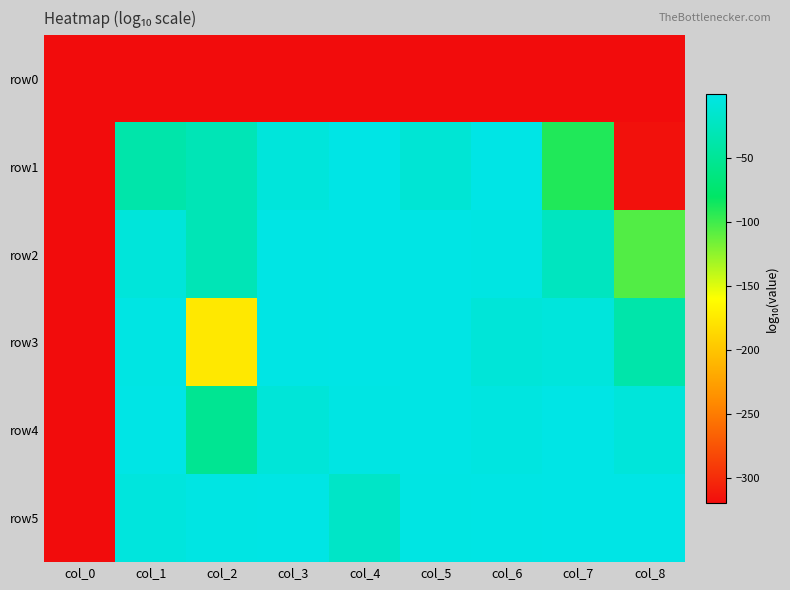

List the series in order of their peak value, lowest first.

row0, row4, row5, row1, row3, row2